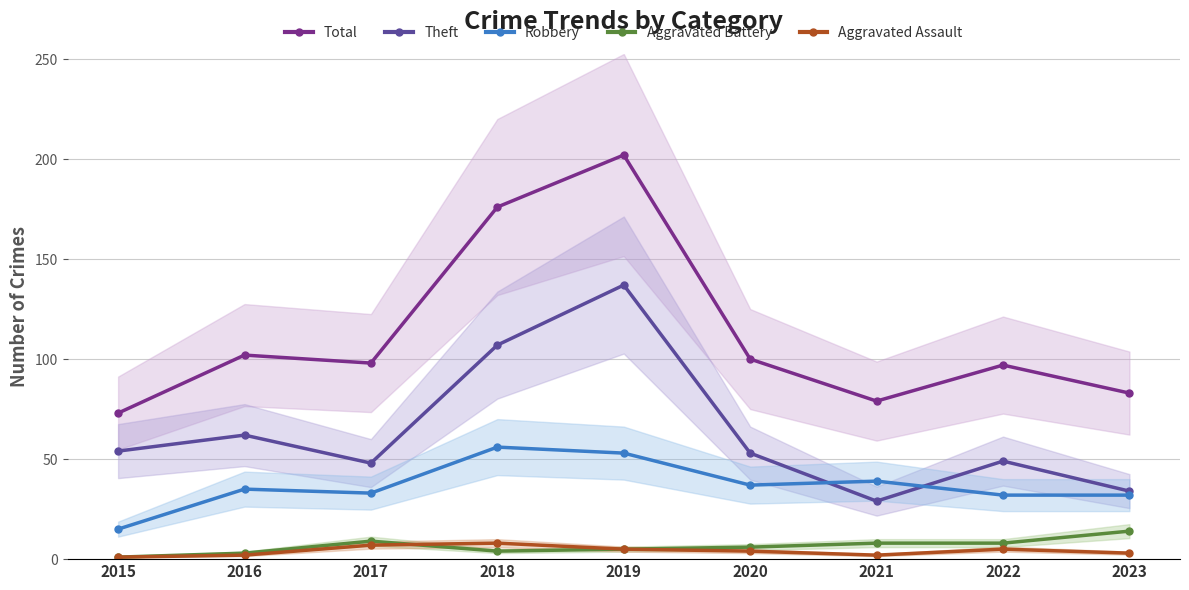

True or false: Robbery has more than 0 interior local peaks.

True